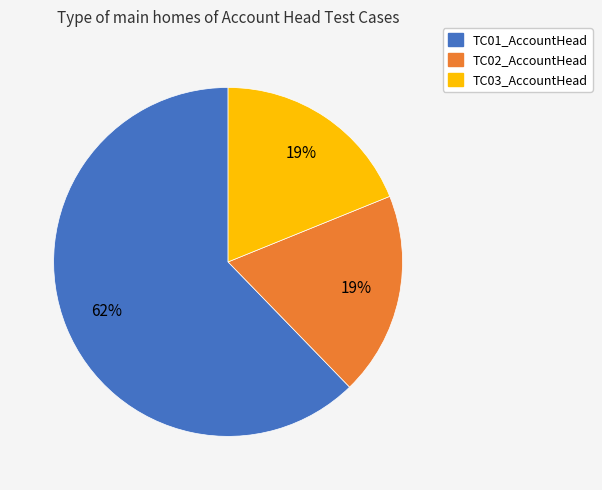

To the nearest percent, what is the difference between the TC01_AccountHead and TC03_AccountHead slice percentages?

43%